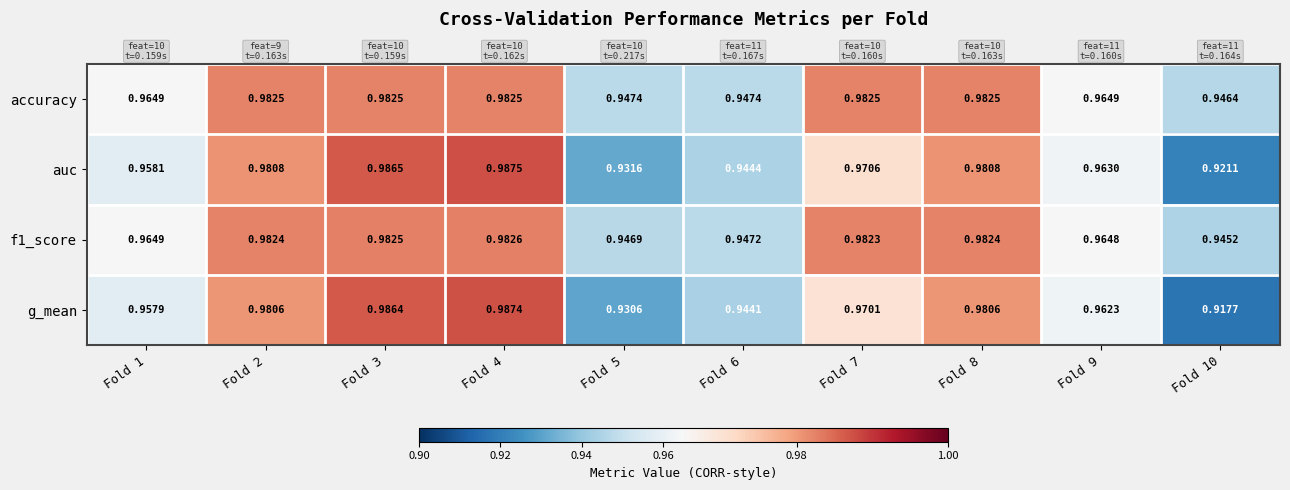

Which series changed the most between Fold 8 and Fold 9?

g_mean